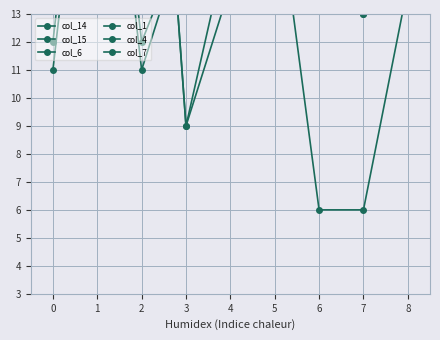

Does the chart display data point markers on the line(s)?

Yes